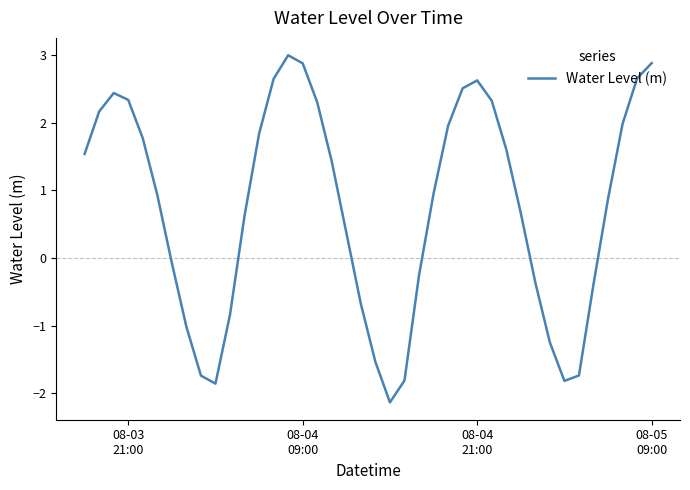

What is the maximum value shown in the chart?

3.0